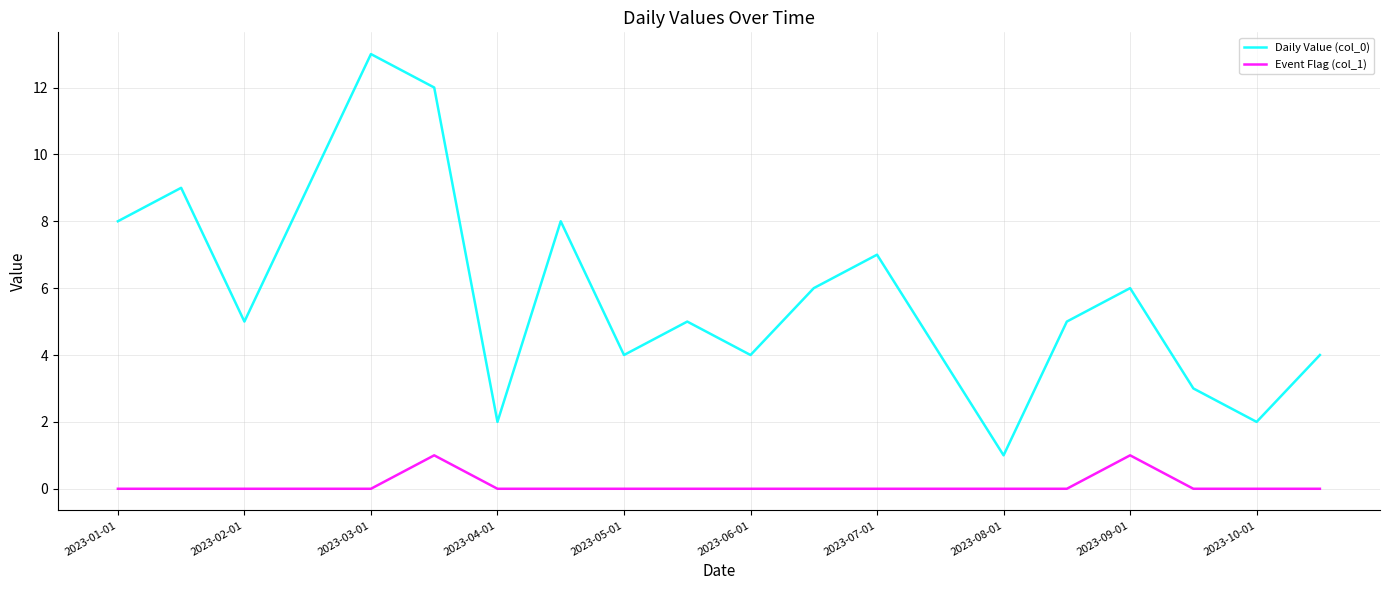

What is the maximum value shown in the chart?

13